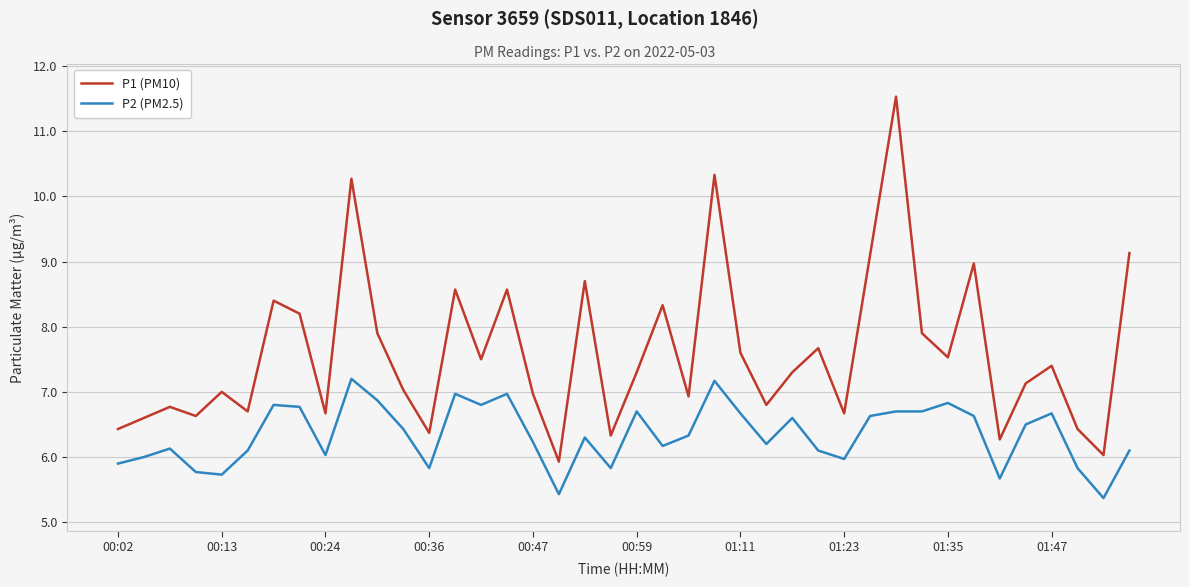

True or false: P1 (PM10) and P2 (PM2.5) intersect in this chart.

False